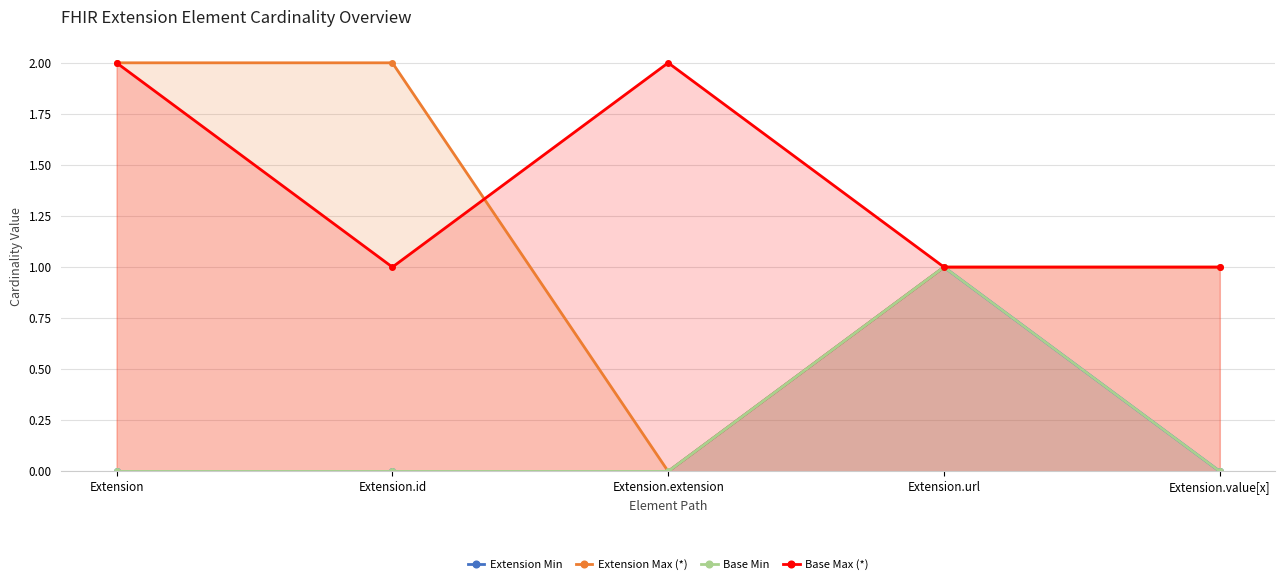

Where is the first local maximum for Base Max (*)?

Extension.extension